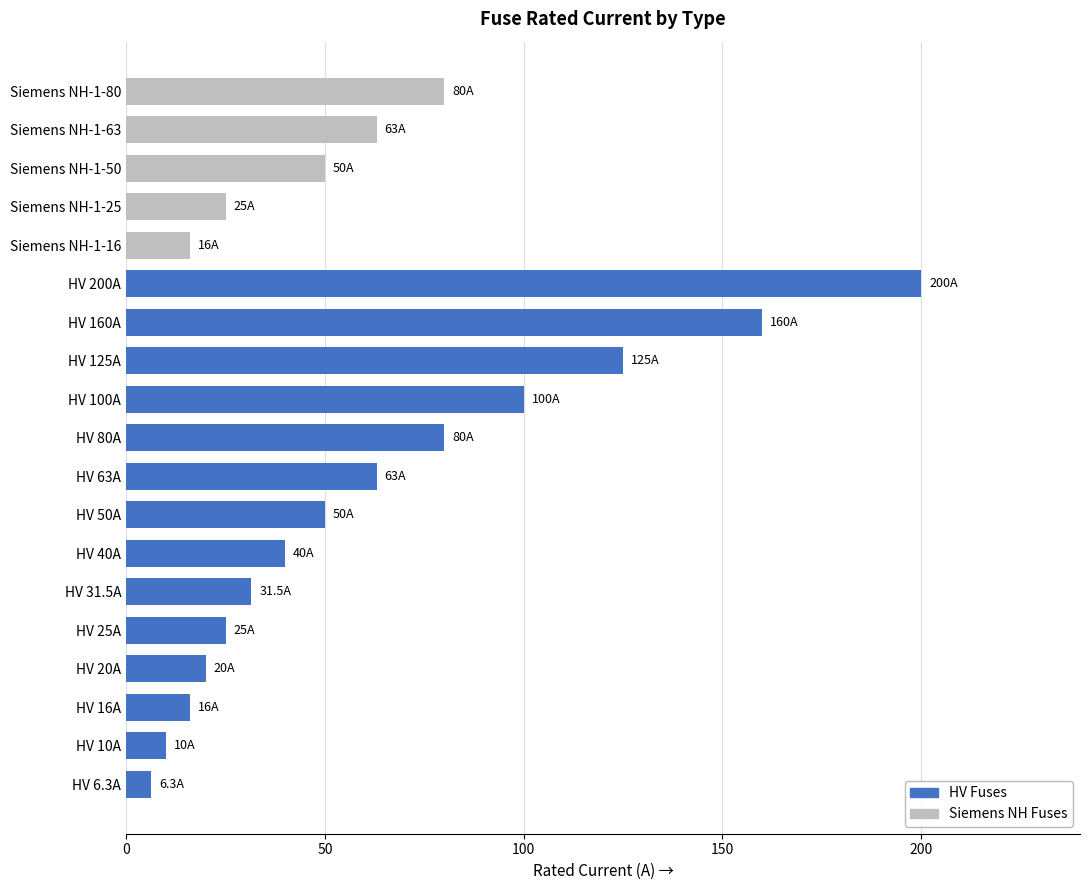

What value does the data have at HV 200A?

200.0